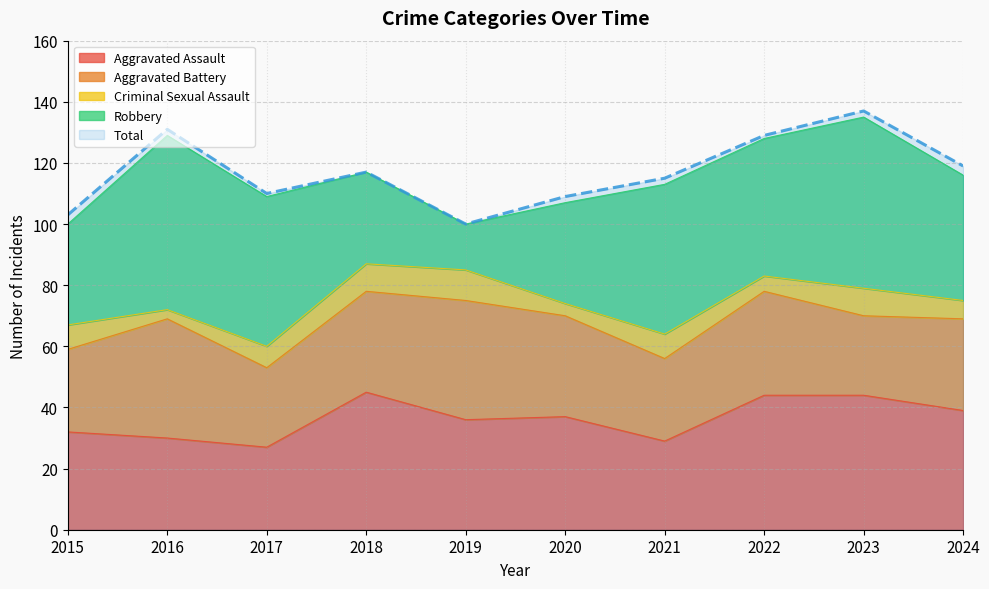

At how many categories does at least one series exceed 51?

10